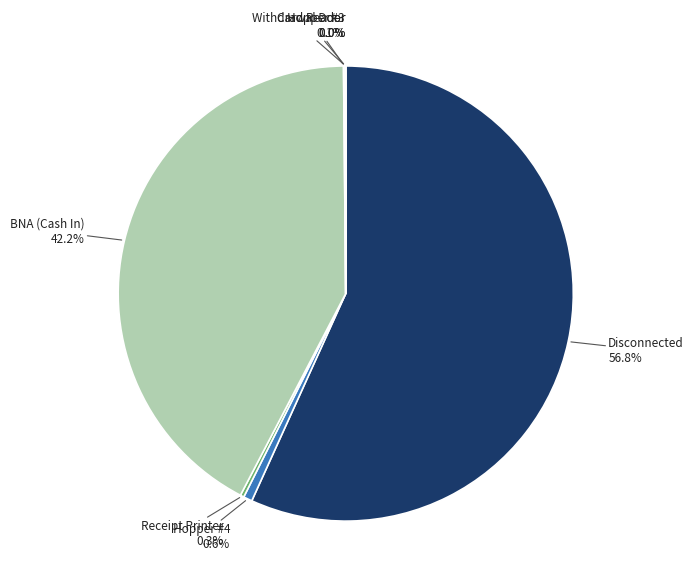

Is the sum of Disconnected and BNA (Cash In) greater than half?

Yes